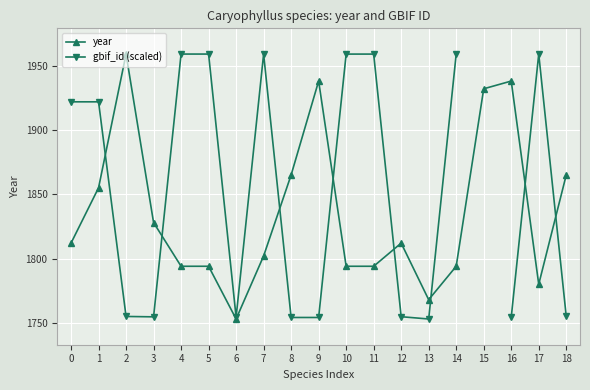

How many series are shown in this chart?

2